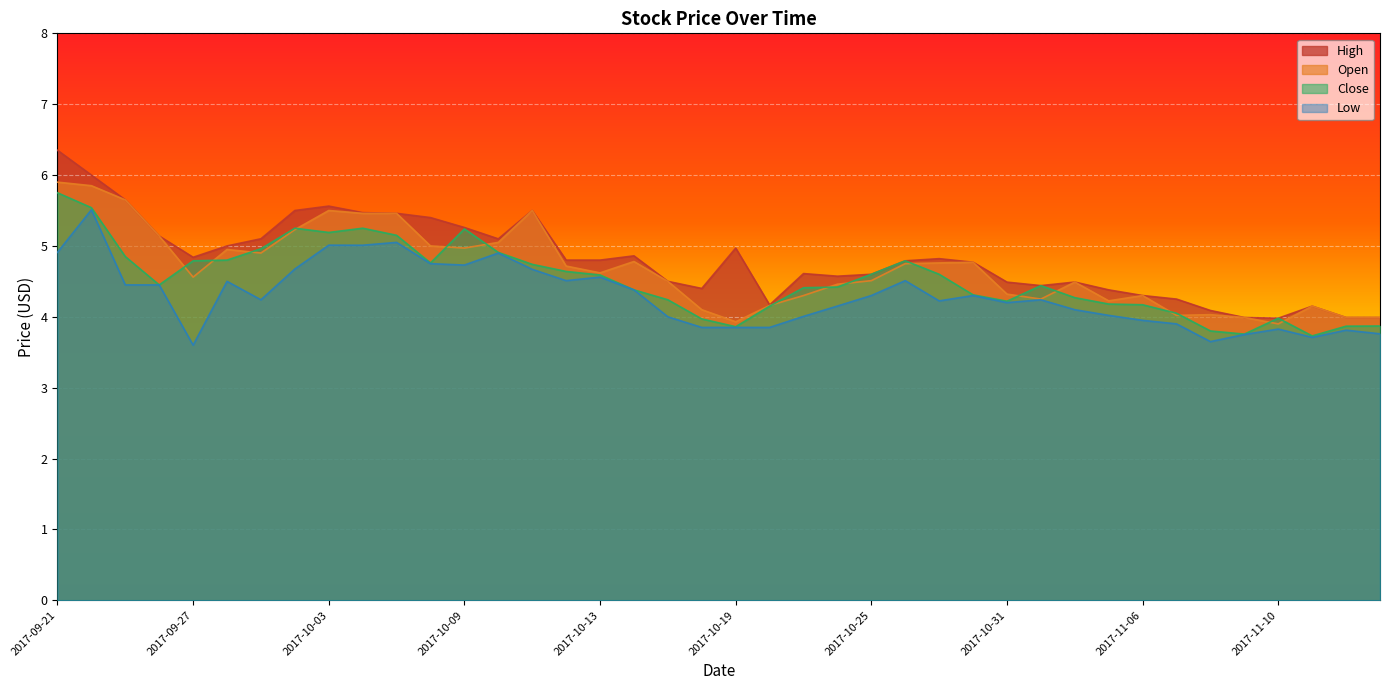

True or false: Open and Low intersect in this chart.

False